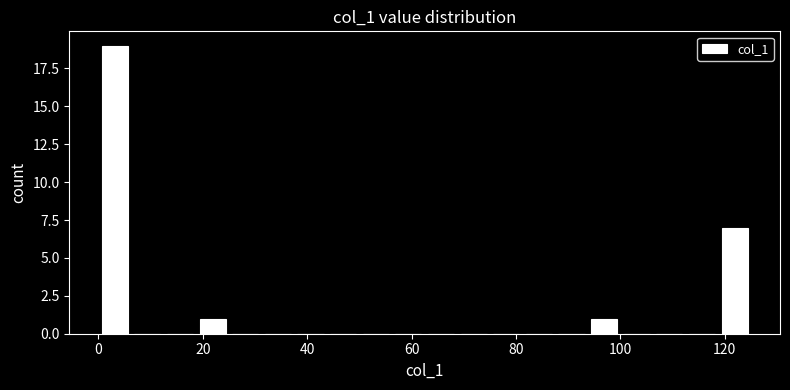

Around what value on the x-axis is the tallest bar? Give the approximate position of its centre, as read against the axis.

4